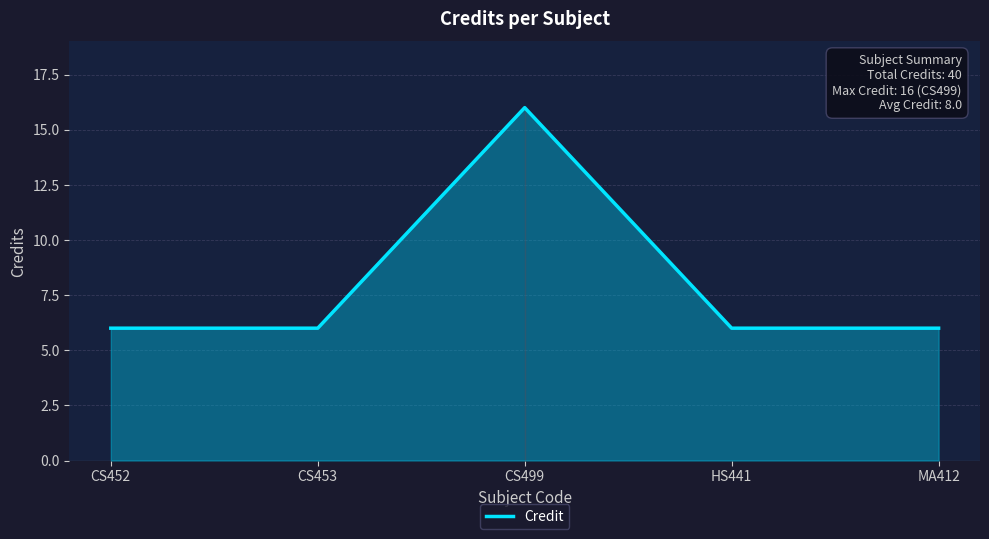

The chart shows a value of 10 at MA412. True or false?

False